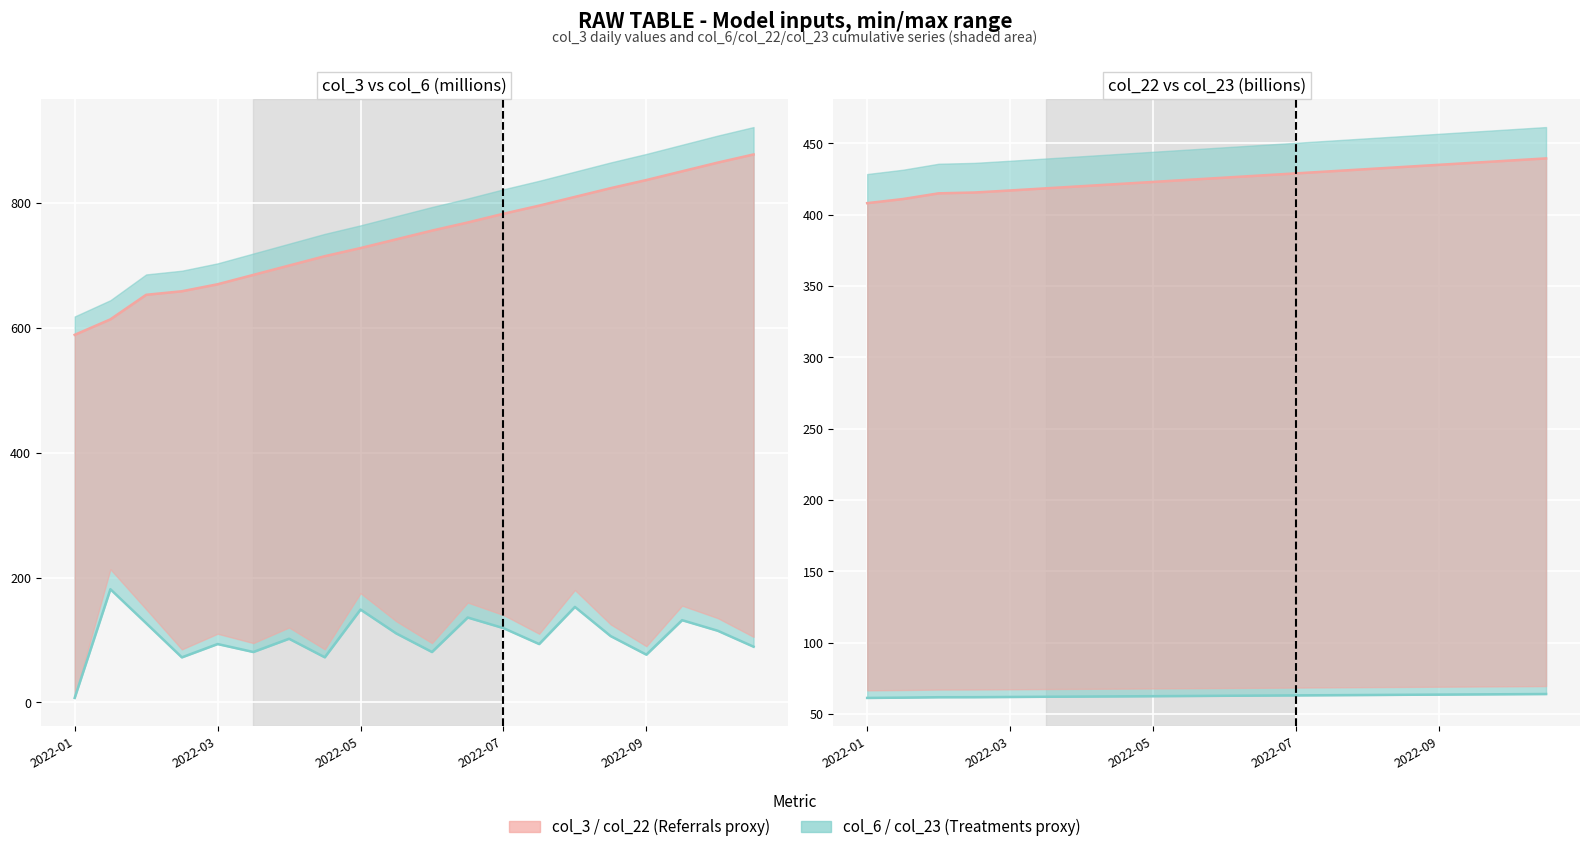

The value of col_6/col_23 lower at 2022-03 is 61.8. True or false?

True